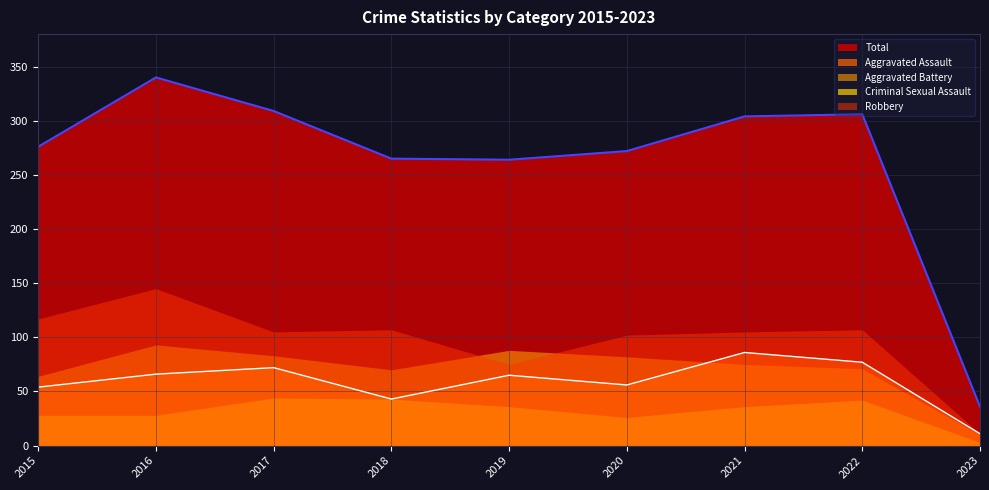

What is the value of the Total point at the 8th from the left?

306